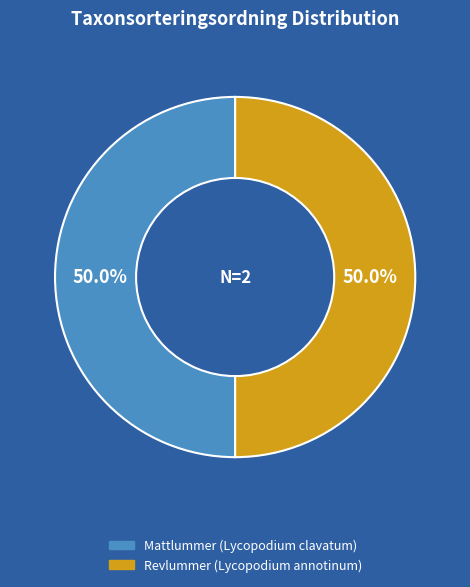

True or false: Mattlummer (Lycopodium clavatum) accounts for 38% of the total.

False